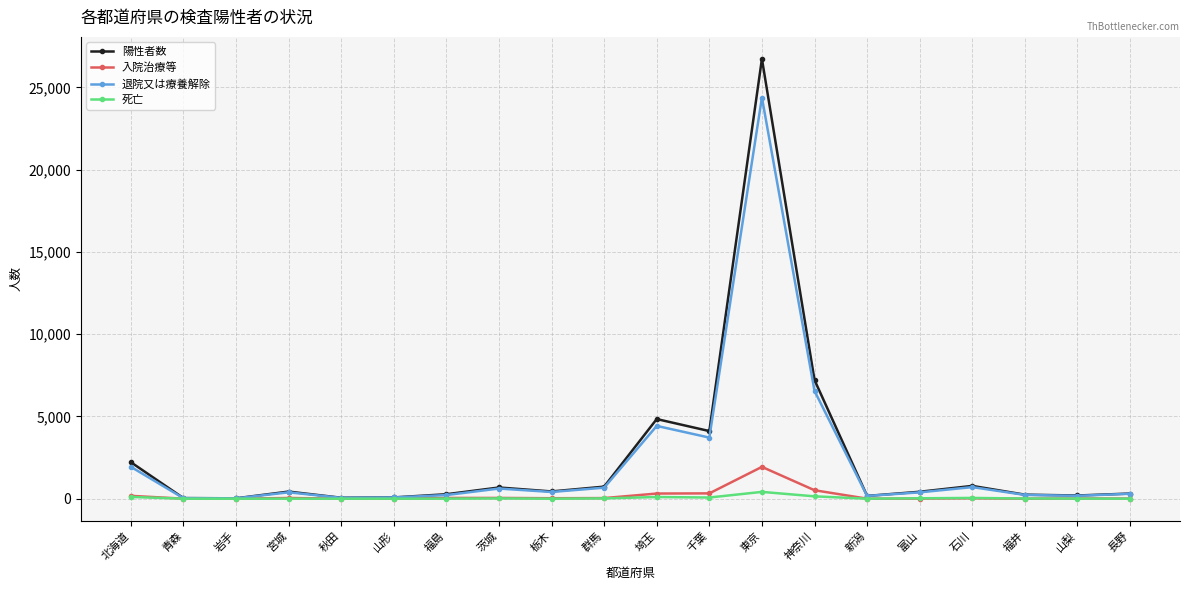

The value of 陽性者数 at 埼玉 is 2967. True or false?

False